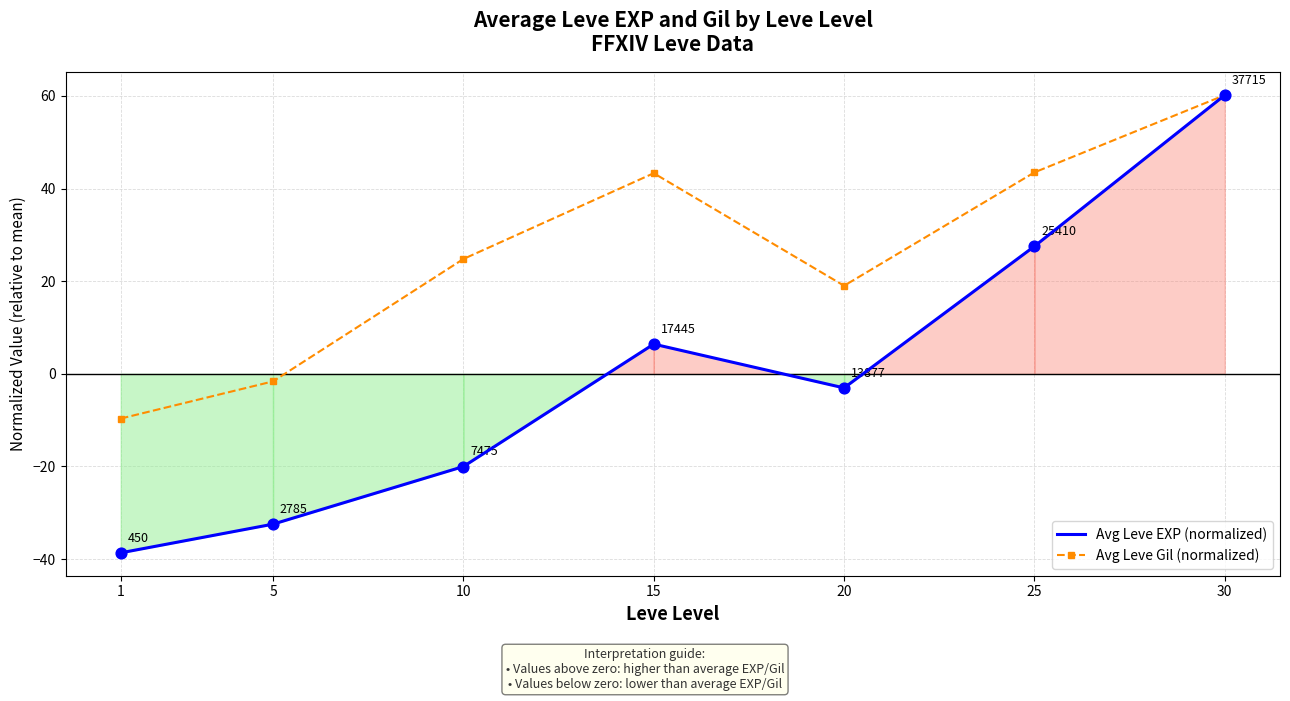

Which series contains the highest Y value?

Avg Leve EXP (normalized)